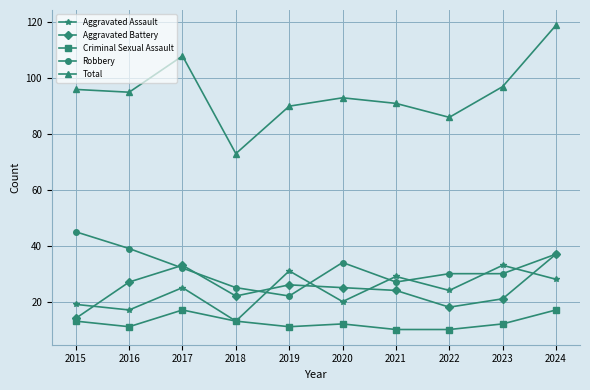

Read the Aggravated Assault value at 2019.

31